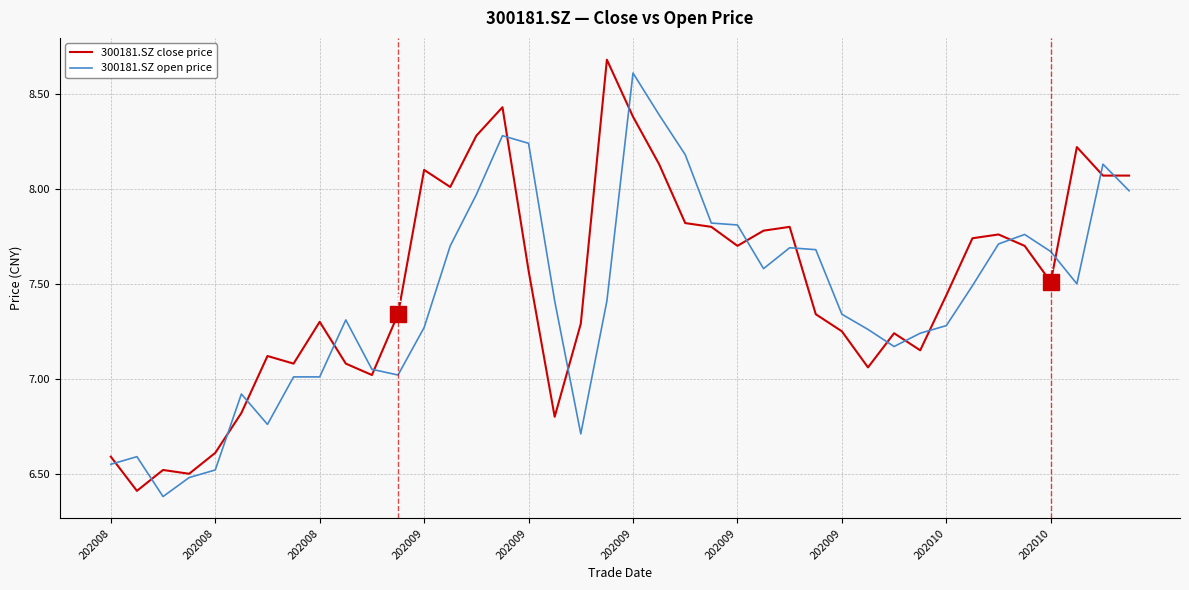

What is the minimum value shown in the chart?

6.4